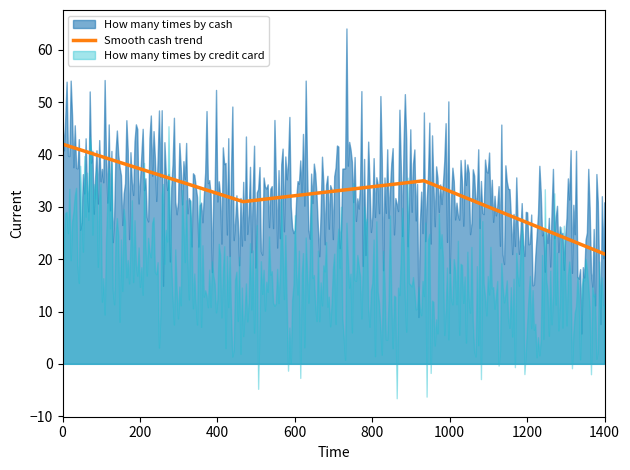

Is it true that How many times by credit card equals 25 at Washing and combing?

False